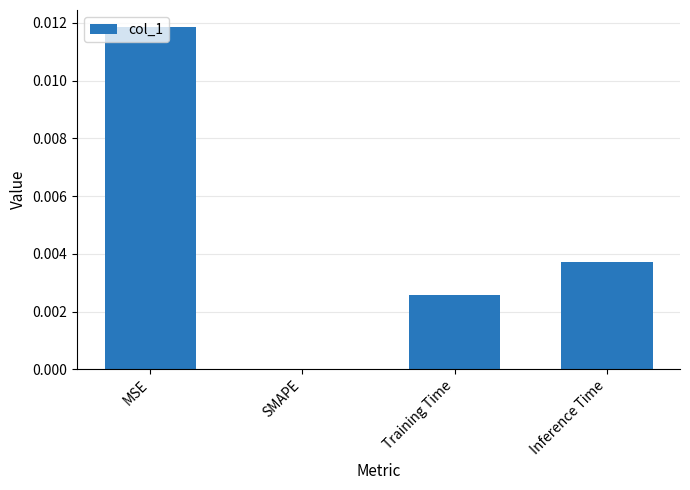

At which label is the value closest to 0?

SMAPE